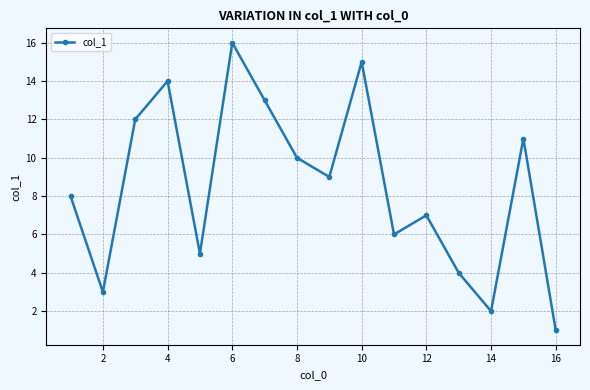

How many interior local peaks (higher than both neighbors) does the data have?

5